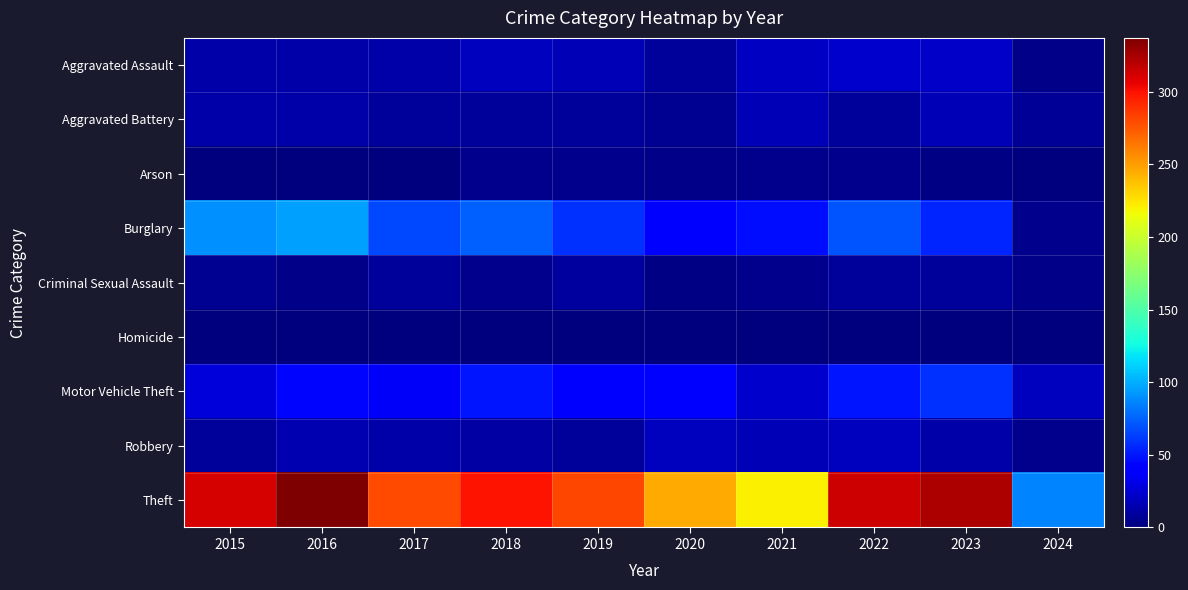

What is the total value across all series at 2022?

497